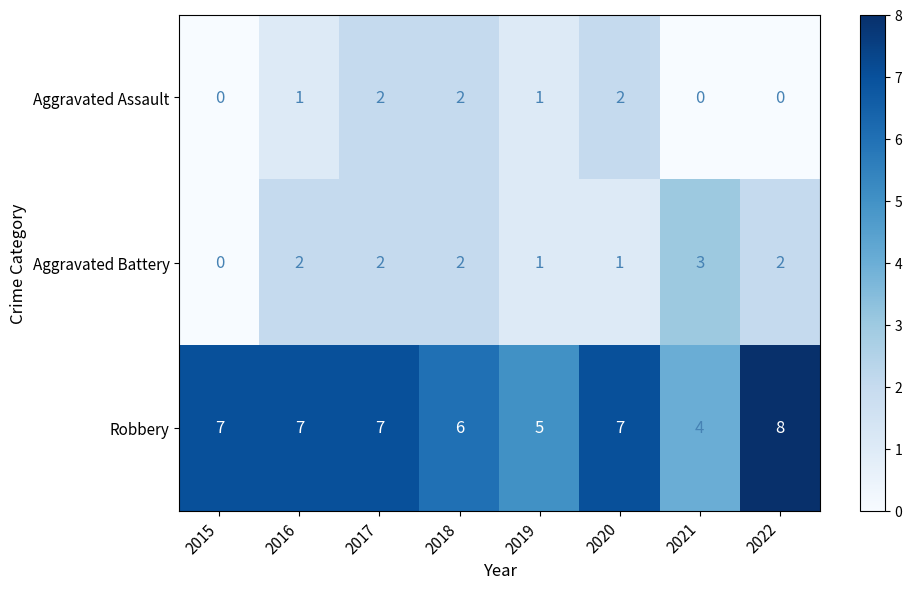

At 2020, list the series in order from largest to smallest.

Robbery, Aggravated Assault, Aggravated Battery